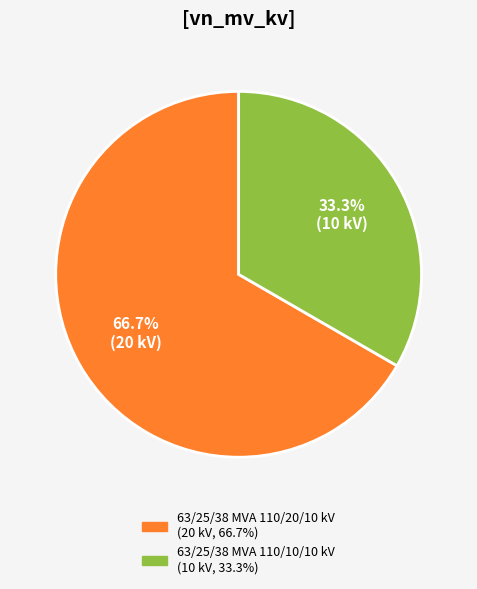

How many segments does this pie chart have?

2